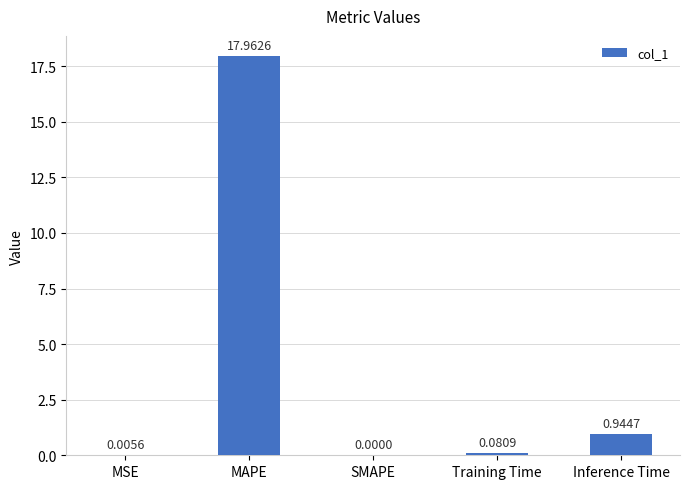

At which category does the chart reach its peak across all series?

MAPE